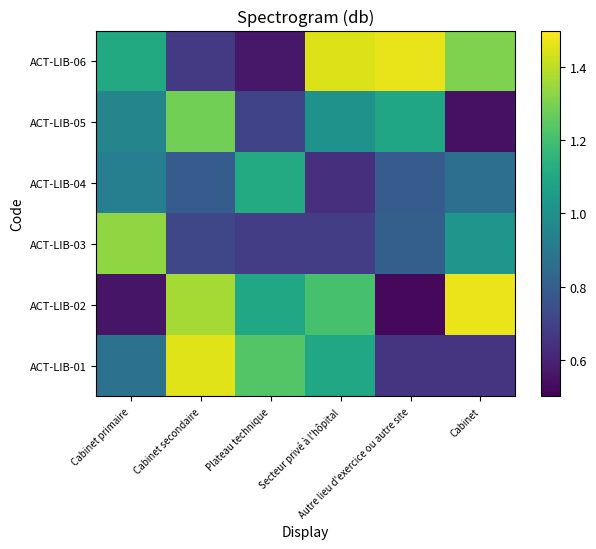

How many data points does each series have?

6